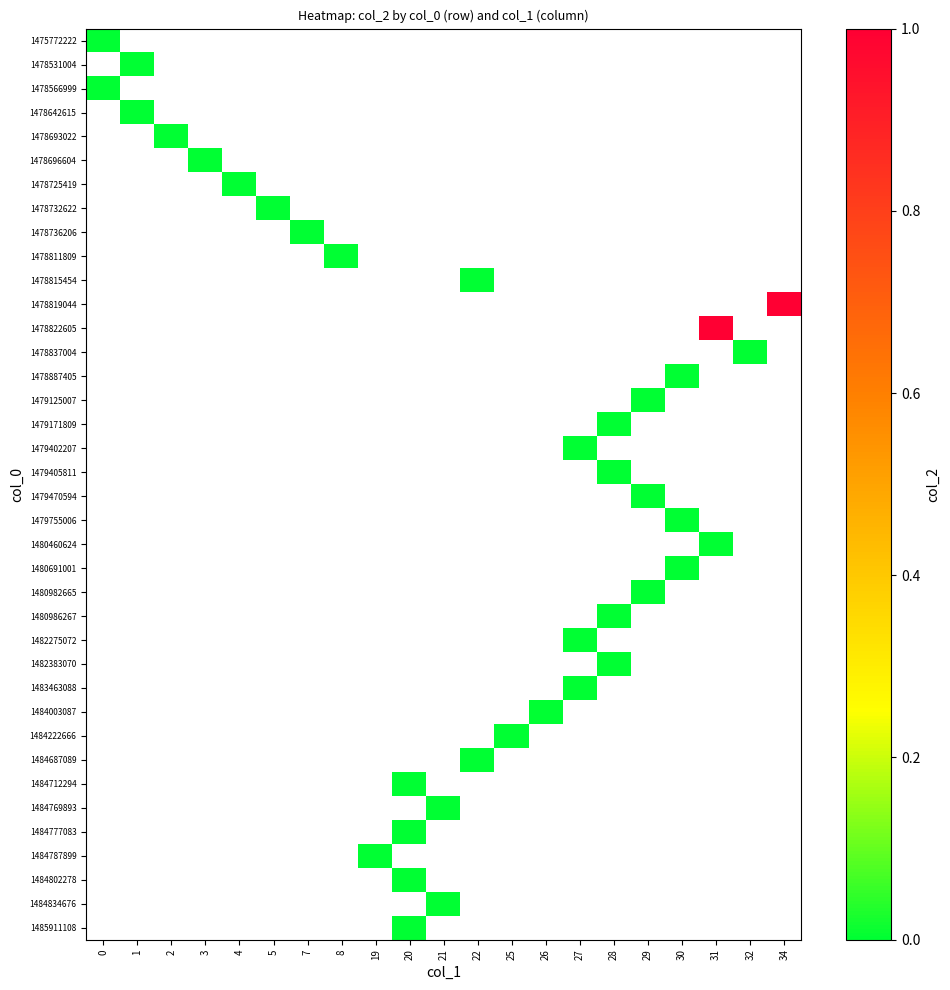

How many series are shown in this chart?

38